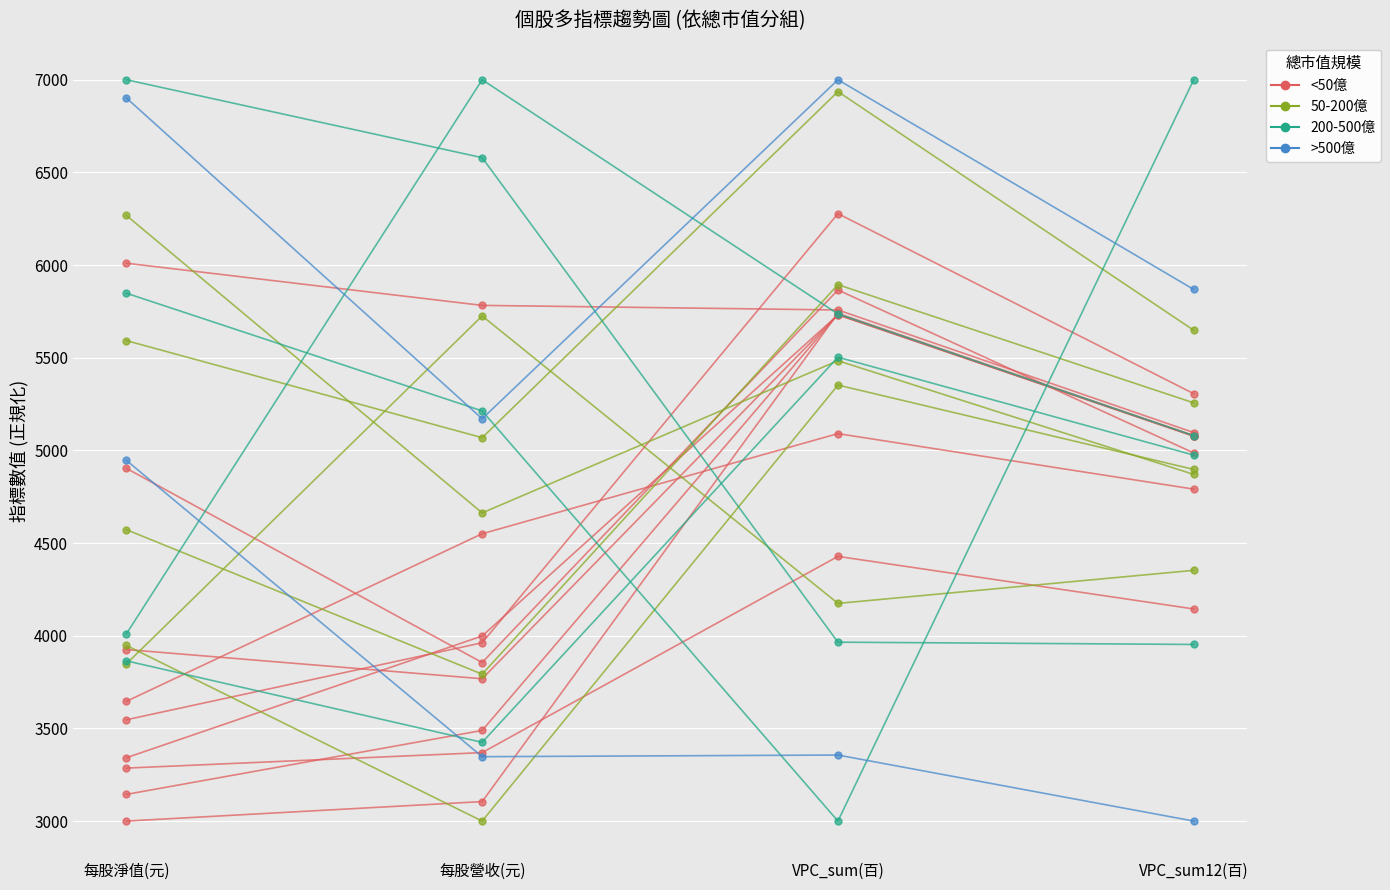

Between 每股營收(元) and VPC_sum12(百), which series saw the biggest shift?

200-500億